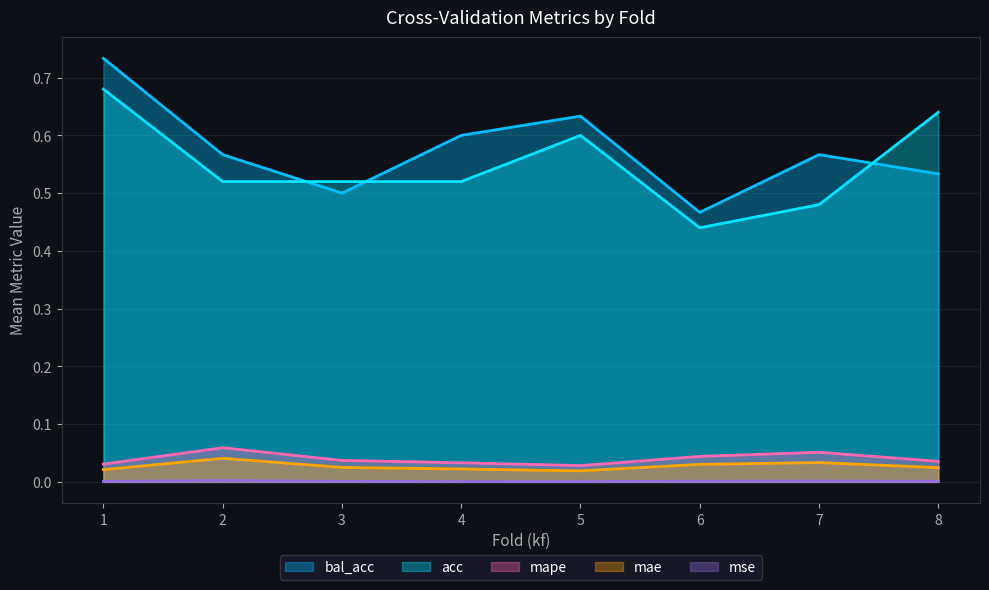

Is the value of mse at 1 greater than the value of mae at 5?

No